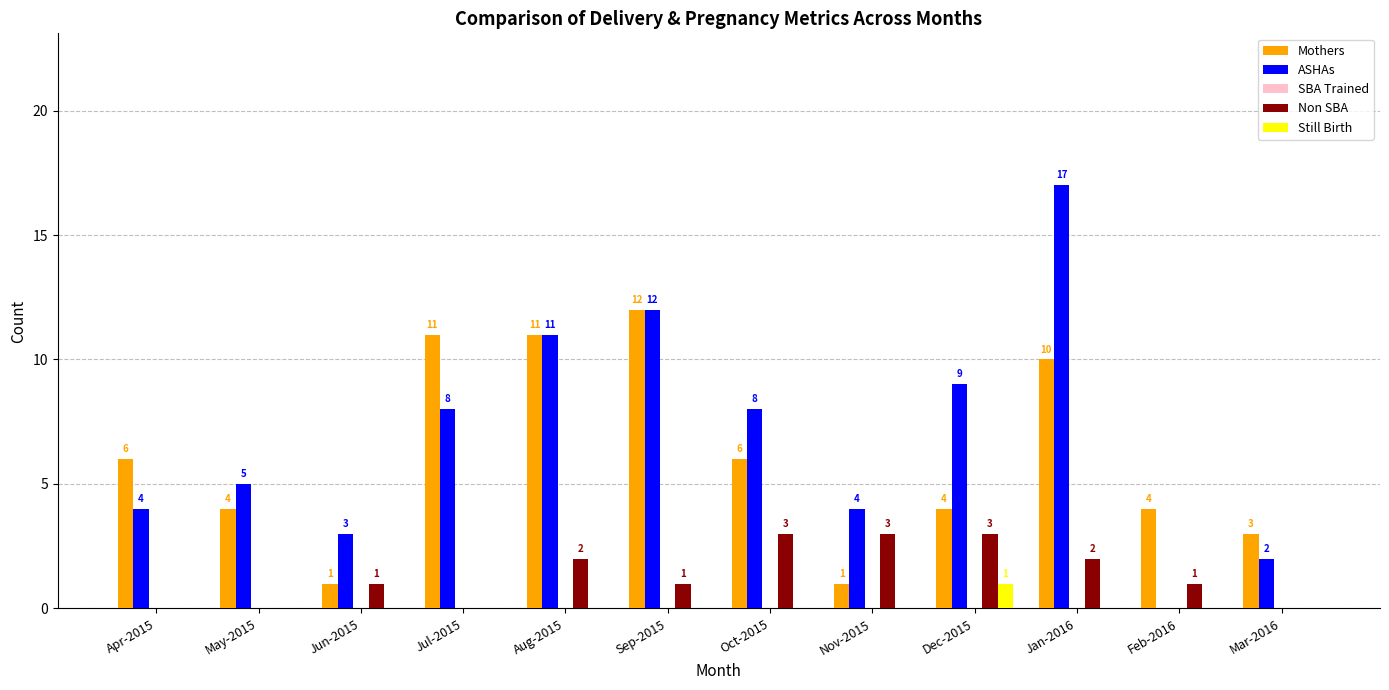

Reading left to right, what are all the values shown in this chart?

Mothers: Apr-2015=6	May-2015=4	Jun-2015=1	Jul-2015=11	Aug-2015=11	Sep-2015=12	Oct-2015=6	Nov-2015=1	Dec-2015=4	Jan-2016=10	Feb-2016=4	Mar-2016=3
ASHAs: Apr-2015=4	May-2015=5	Jun-2015=3	Jul-2015=8	Aug-2015=11	Sep-2015=12	Oct-2015=8	Nov-2015=4	Dec-2015=9	Jan-2016=17	Feb-2016=0	Mar-2016=2
Non SBA: Apr-2015=0	May-2015=0	Jun-2015=1	Jul-2015=0	Aug-2015=2	Sep-2015=1	Oct-2015=3	Nov-2015=3	Dec-2015=3	Jan-2016=2	Feb-2016=1	Mar-2016=0
Still Birth: Apr-2015=0	May-2015=0	Jun-2015=0	Jul-2015=0	Aug-2015=0	Sep-2015=0	Oct-2015=0	Nov-2015=0	Dec-2015=1	Jan-2016=0	Feb-2016=0	Mar-2016=0